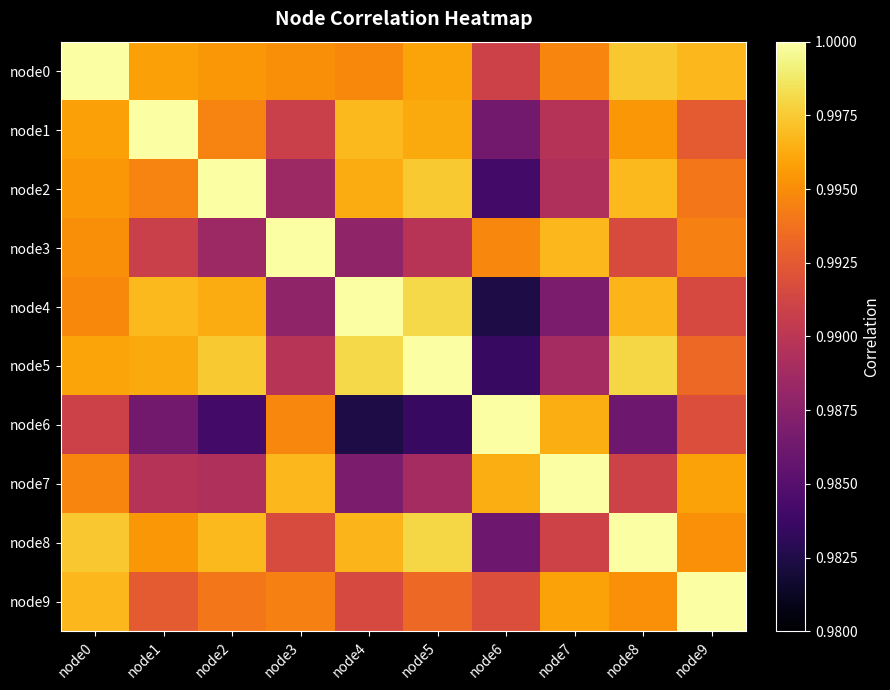

Which series has the largest total across all categories?

node0